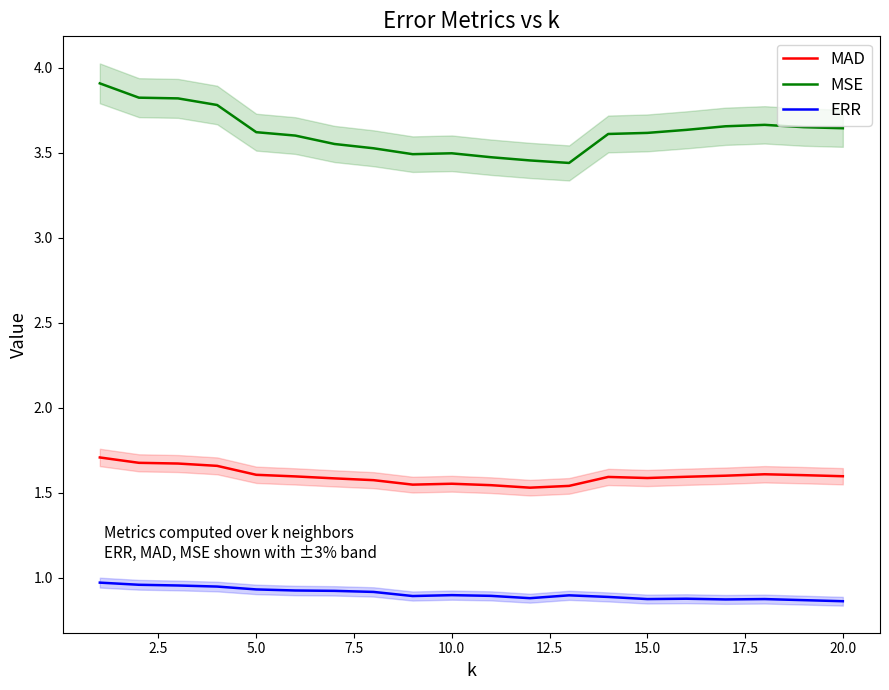

Is it true that MSE equals 4.6 at 10.0?

False